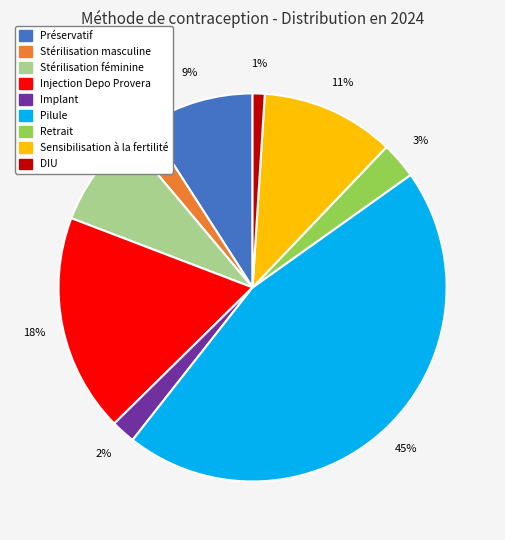

Is the sum of DIU and Préservatif greater than half?

No